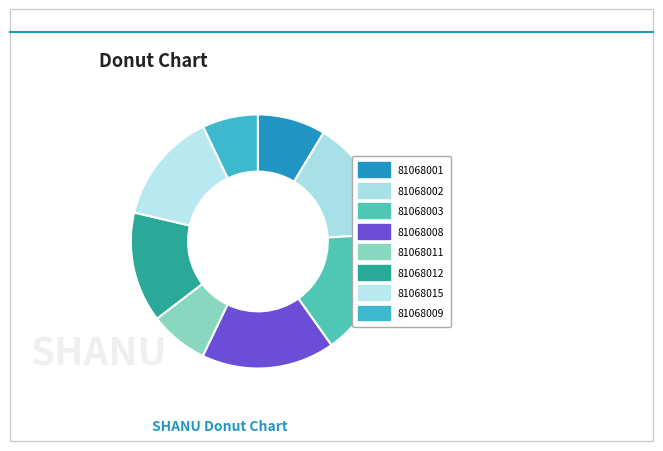

How many segments does this pie chart have?

8